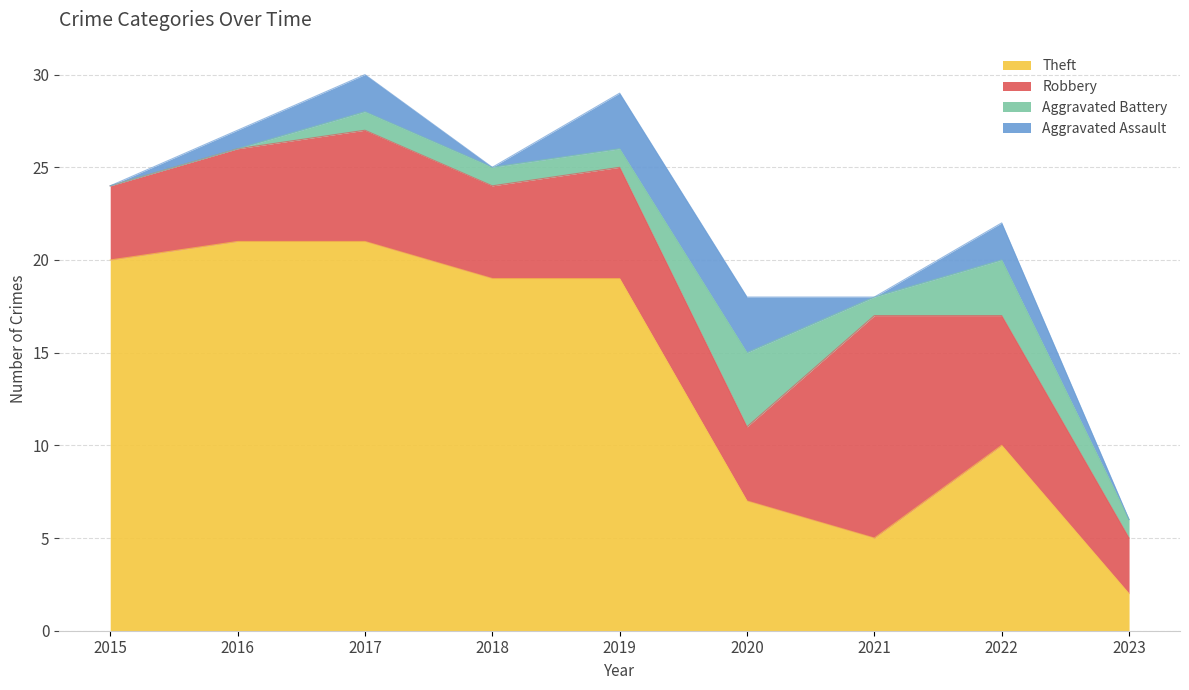

What is the difference between the maximum and minimum values in the Aggravated Assault series?

3